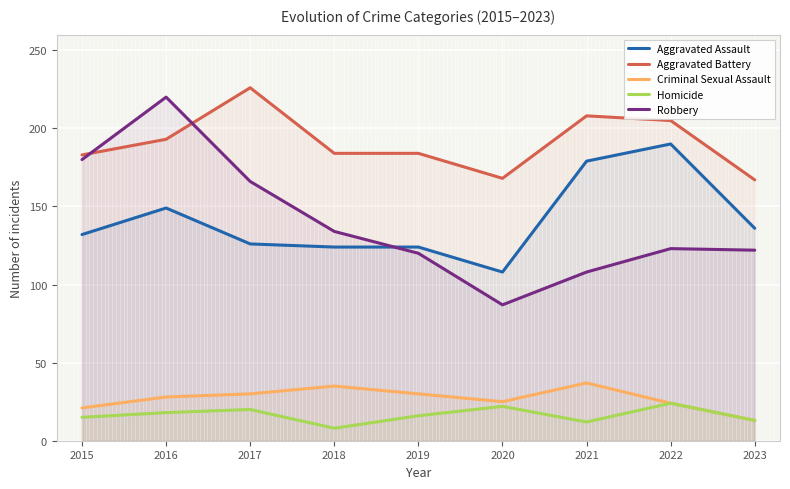

What is the minimum value for Aggravated Assault?

108